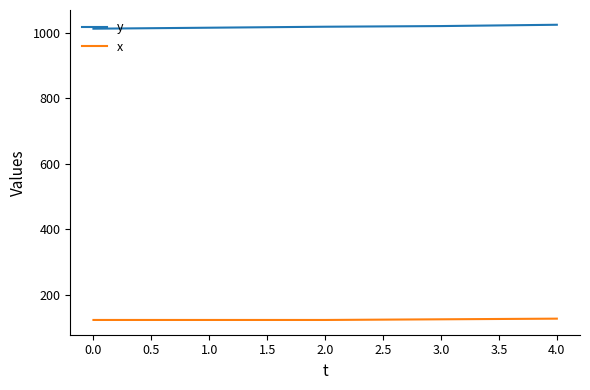

List the series in order of their peak value, lowest first.

x, y